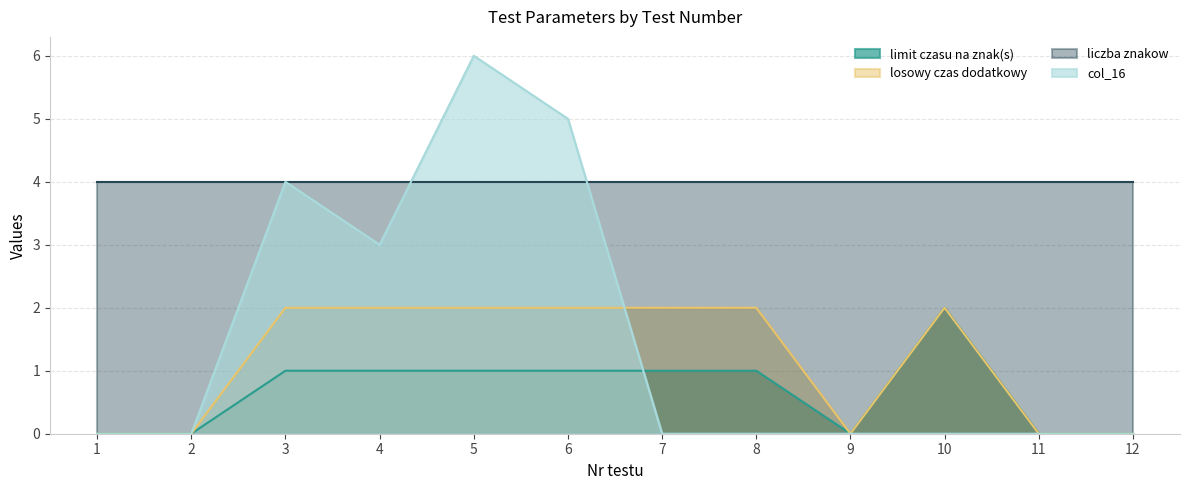

True or false: losowy czas dodatkowy and limit czasu na znak(s) cross at least once.

False